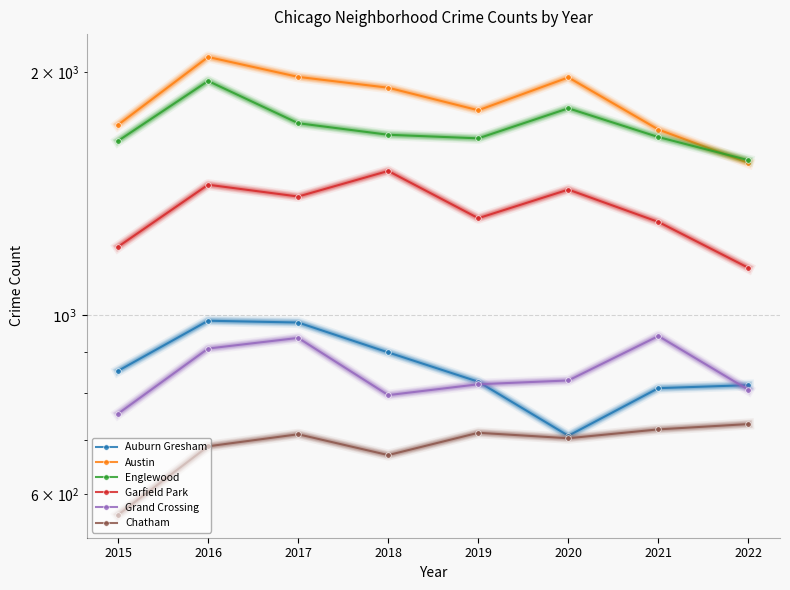

At which label does Englewood first exceed 1671?

2016